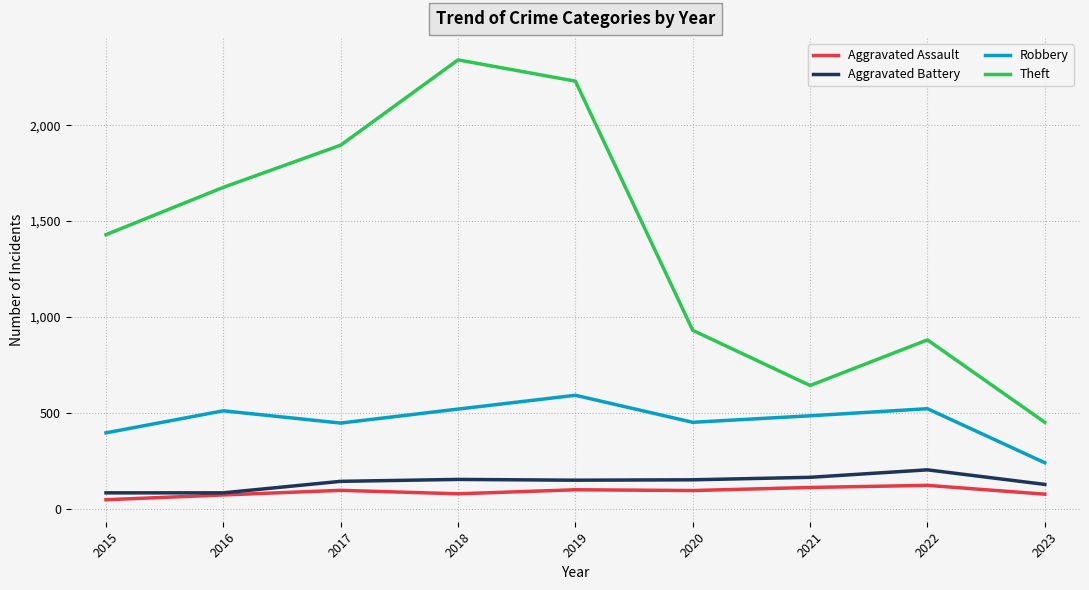

True or false: Aggravated Assault and Theft intersect in this chart.

False